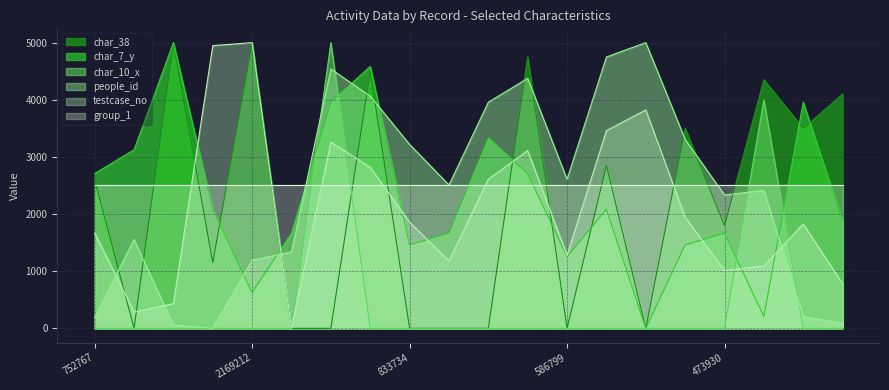

Rank the categories by char_38 value from lowest to highest.

165383, 43769, 1429005, 833734, 545421, 1153142, 586799, 1668363, 2146638, 473930, 752767, 1514425, 870654, 820461, 375123, 506823, 1241480, 1365654, 227185, 2169212